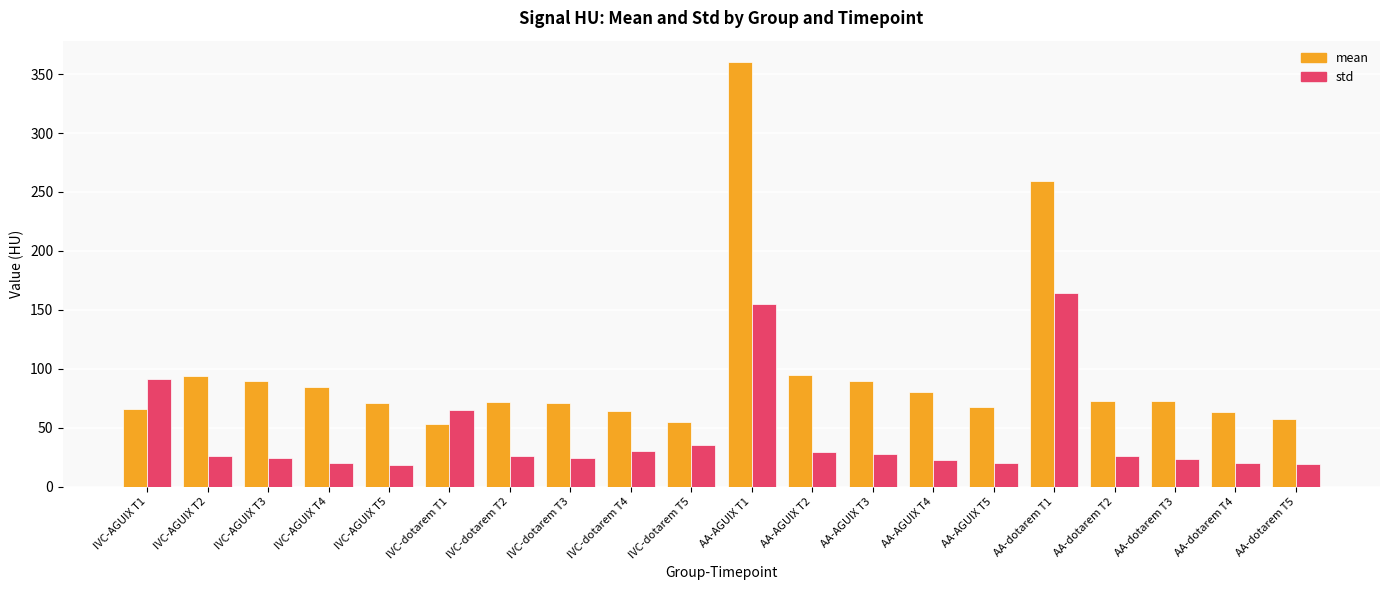

At which label does mean first exceed 72?

IVC-AGUIX T2